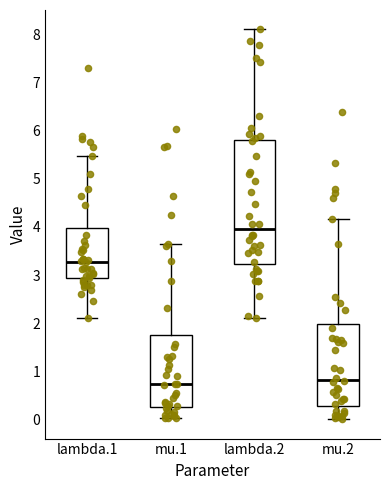

Reading left to right, transcribe this box plot: for each box, give where its median line is, the range the box spans, and where its two whiskers end, as read against the y-axis. The values are not printed on the chart, so give them approximately, as read against the axis.

lambda.1: median 3.3, box 2.9 to 4.0, whiskers 2.1 to 5.5
mu.1: median 0.7, box 0.3 to 1.8, whiskers 0.0 to 3.6
lambda.2: median 3.9, box 3.2 to 5.8, whiskers 2.1 to 8.1
mu.2: median 0.8, box 0.3 to 2.0, whiskers 0.0 to 4.2